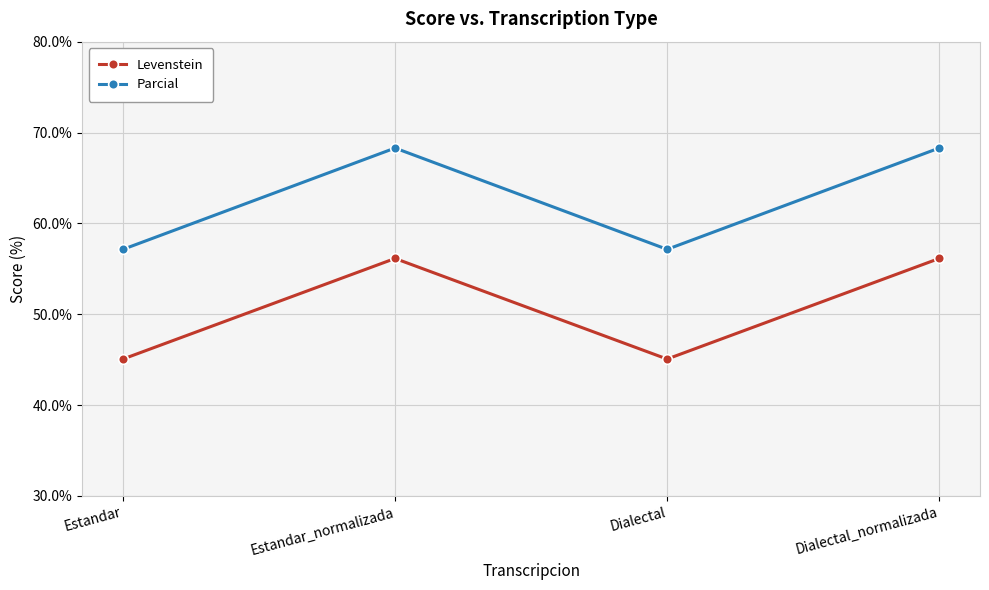

Does the chart display data point markers on the line(s)?

Yes